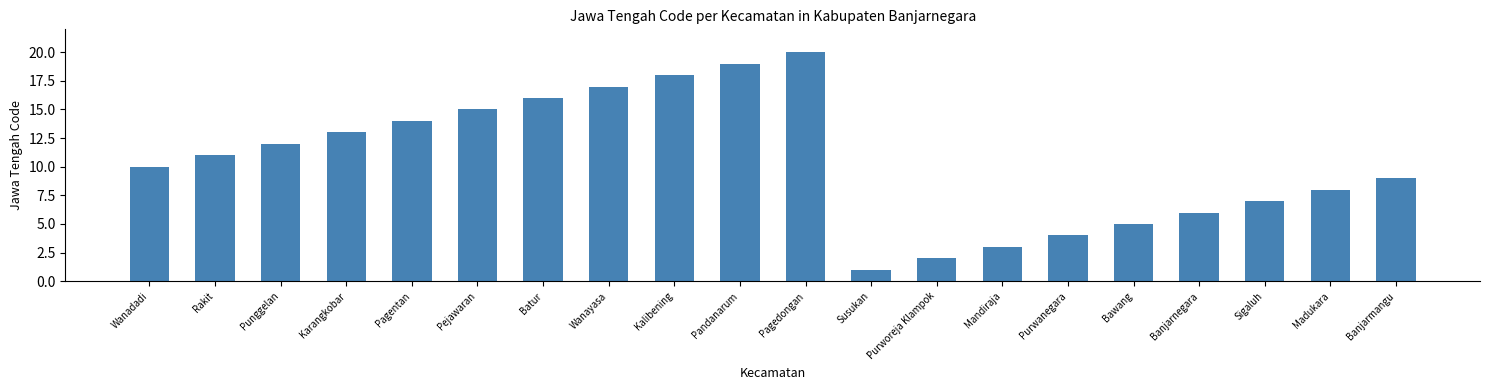

What is the label of the 10th bar from the left?

Pandanarum